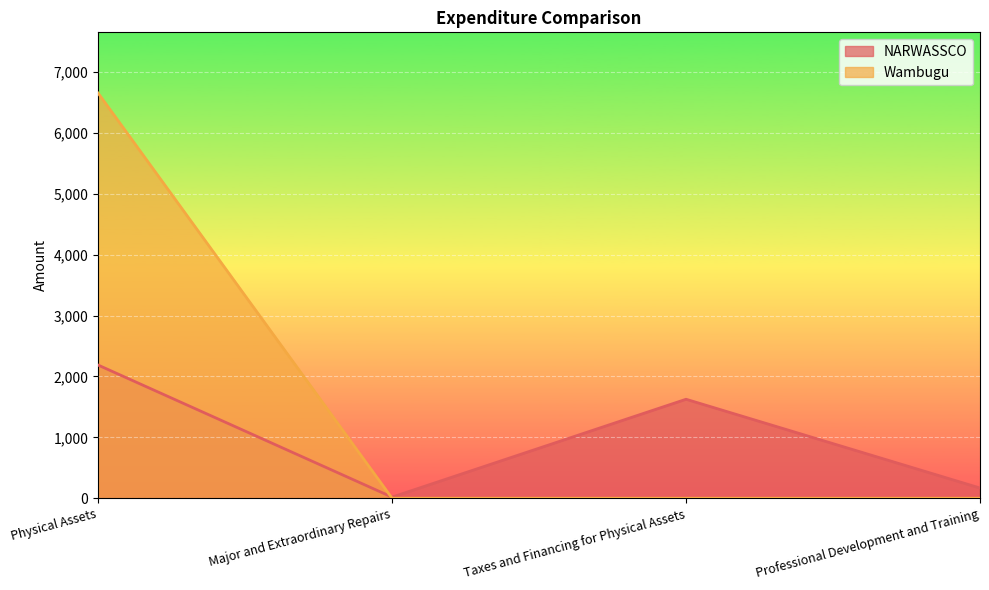

Reading right to left, transcribe all the data shown in this chart.

NARWASSCO: Professional Development and Training=168.1	Taxes and Financing for Physical Assets=1626.1	Major and Extraordinary Repairs=18.6	Physical Assets=2187.7
Wambugu: Professional Development and Training=0.0	Taxes and Financing for Physical Assets=0.0	Major and Extraordinary Repairs=0.0	Physical Assets=6654.5